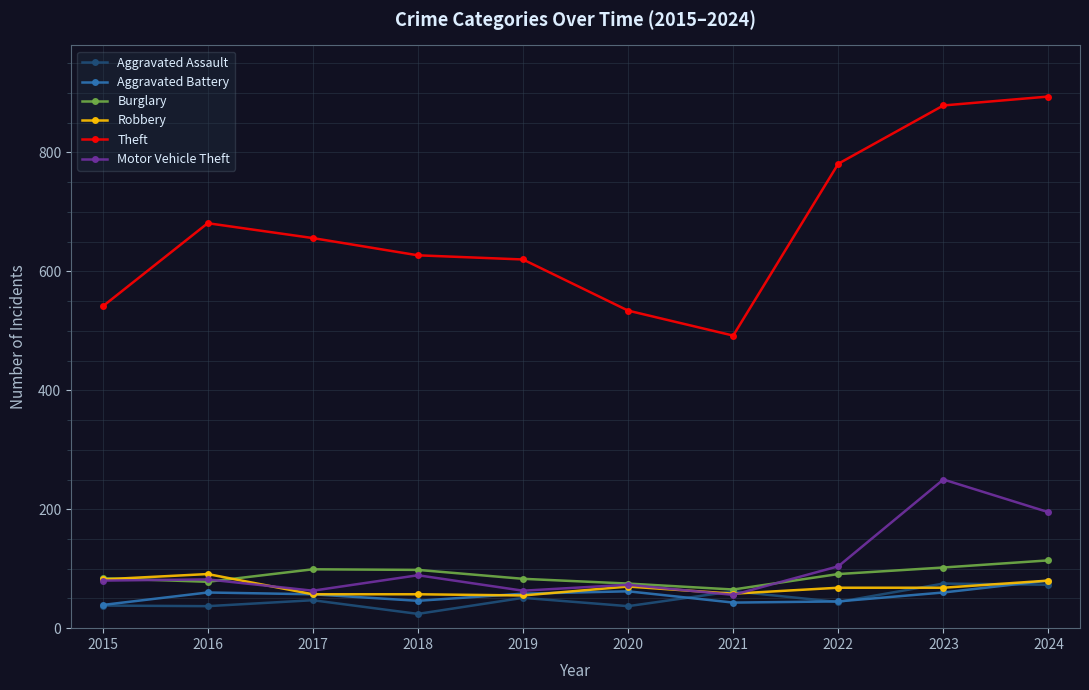

True or false: Burglary and Aggravated Battery cross at least once.

False